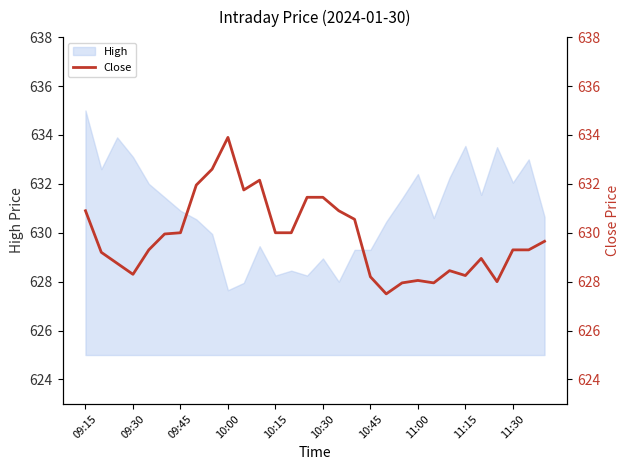

At which label does High reach its minimum?

10:00